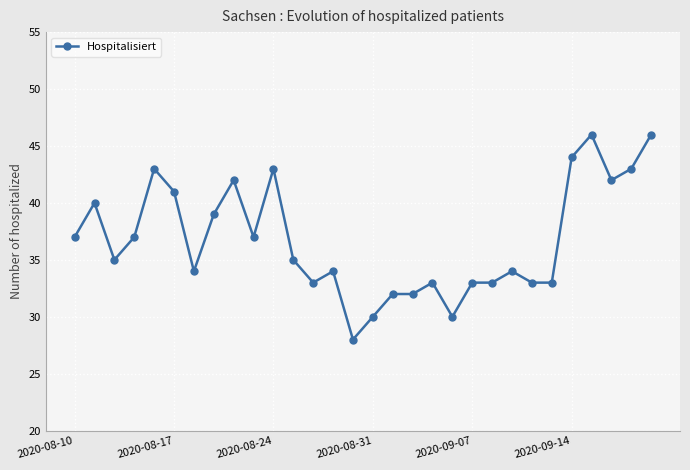

Reading right to left, transcribe all the data shown in this chart.

46	43	42	46	44	33	33	34	33	33	30	33	32	32	30	28	34	33	35	43	37	42	39	34	41	43	37	35	40	37